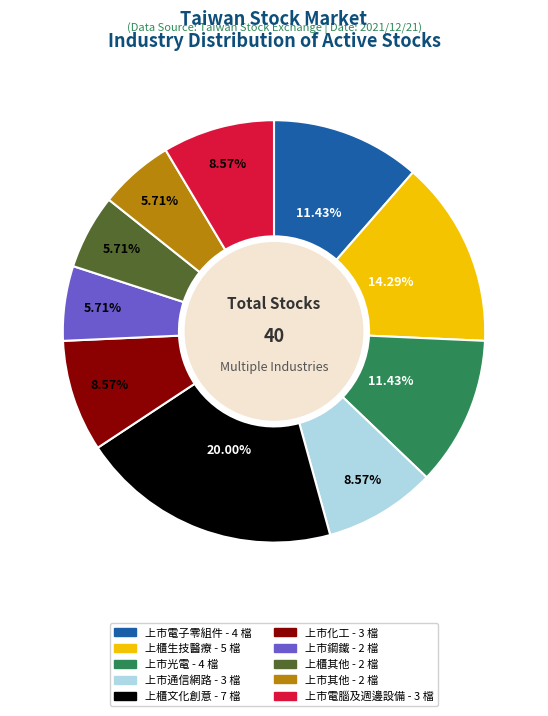

Does 上市化工 represent more than half of the total?

No